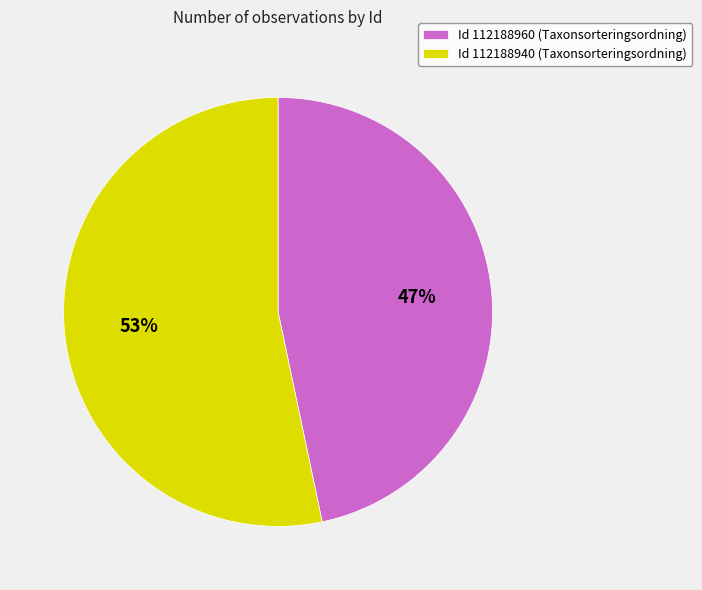

Approximately how many times larger is the value at Id 112188940 (Taxonsorteringsordning) compared to Id 112188960 (Taxonsorteringsordning)?

1.1